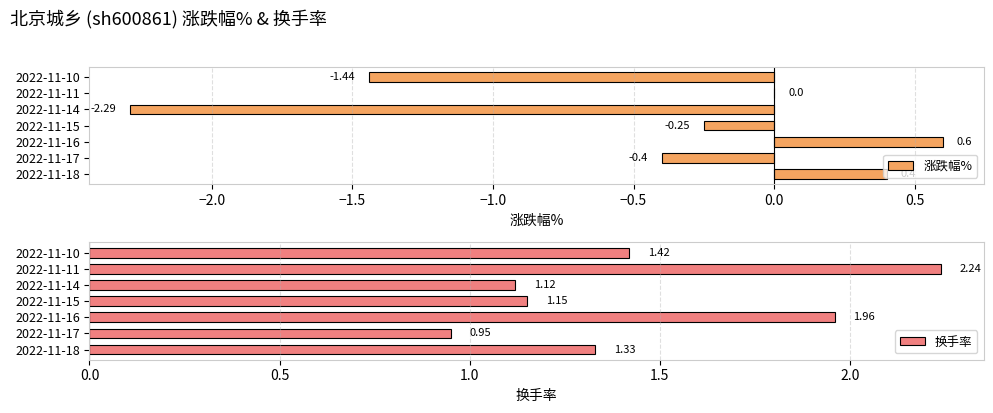

What are all the series names shown in the legend?

涨跌幅%, 换手率